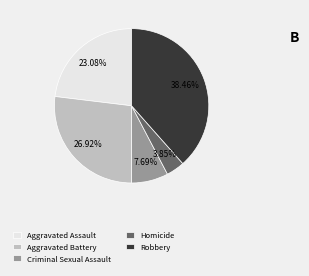

To the nearest percent, what is the difference between the largest and smallest slice percentages?

35%